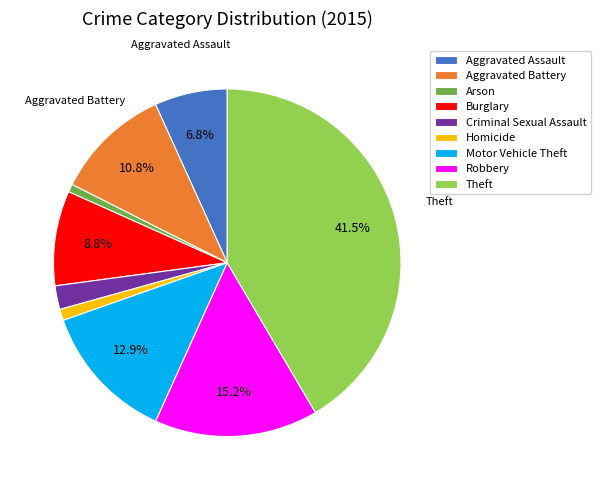

Does any single category account for the majority?

No